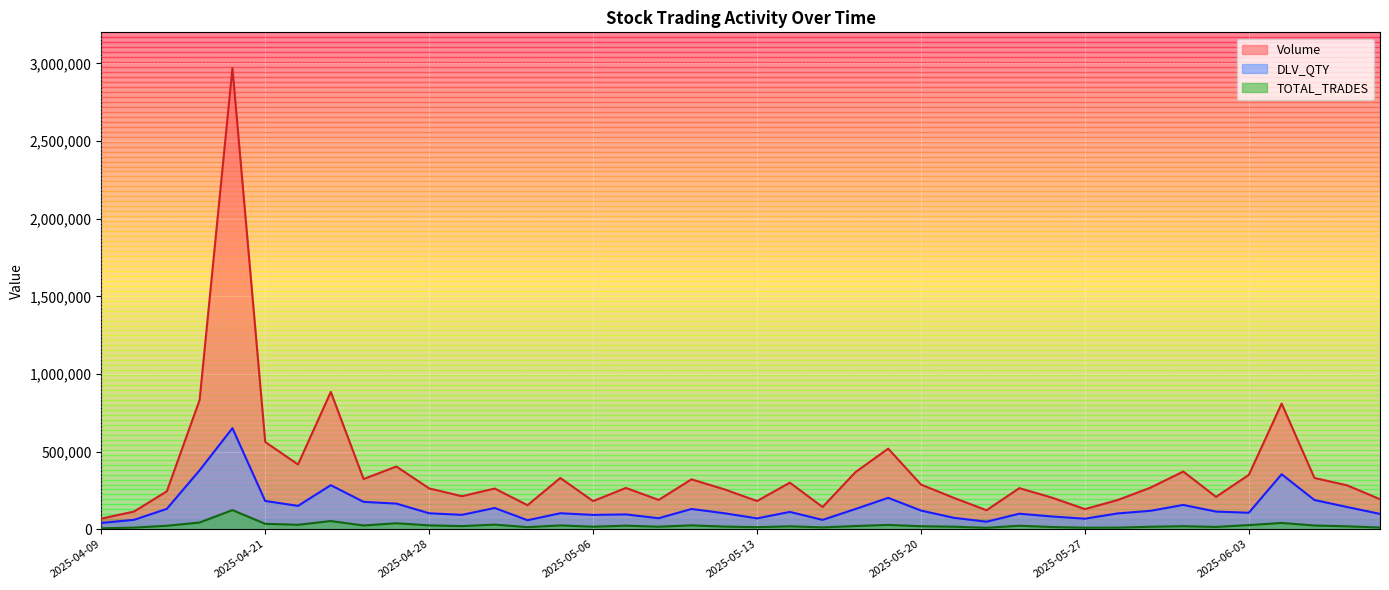

At how many categories does at least one series exceed 2094645?

1